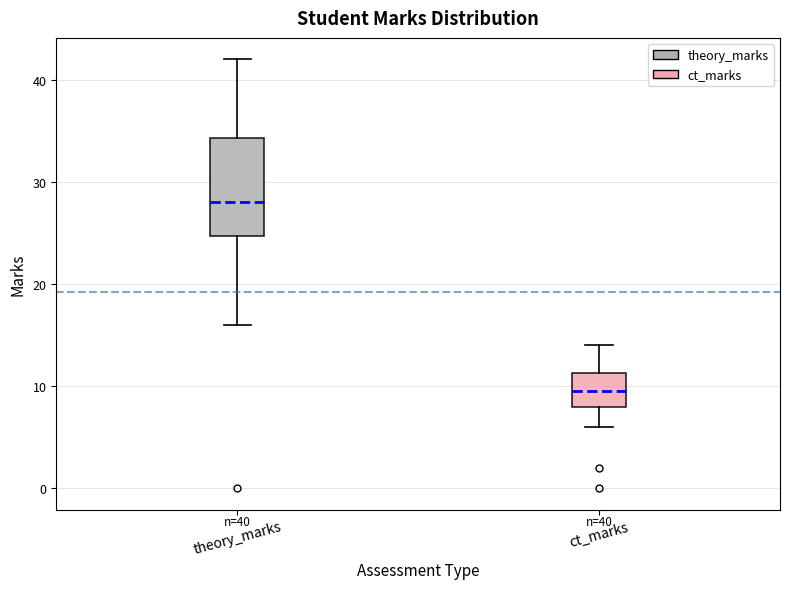

Which box is the tallest, from its lower edge to its upper edge?

theory_marks